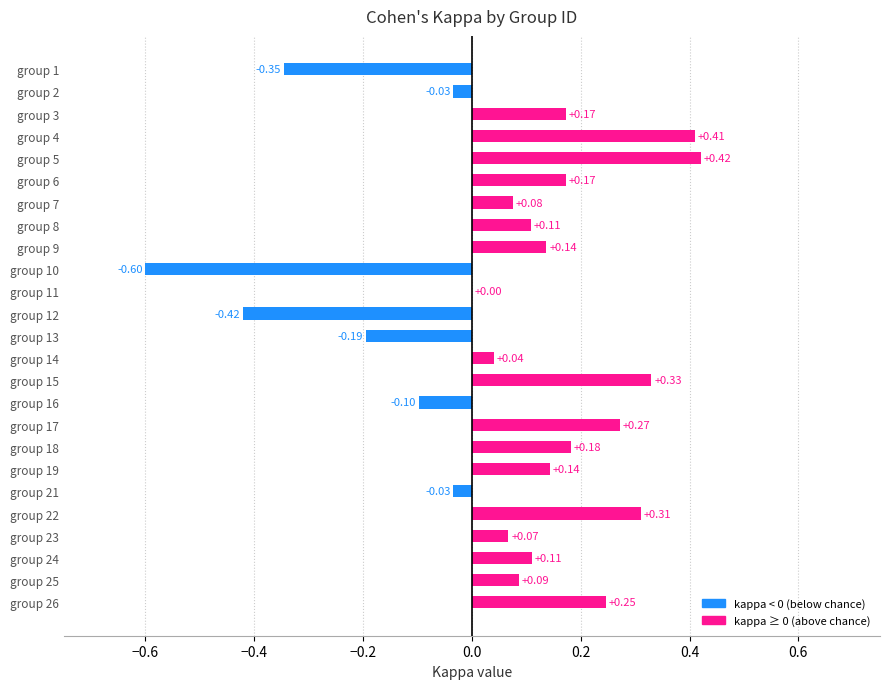

What is the change in value from group 11 to group 19?

+0.1